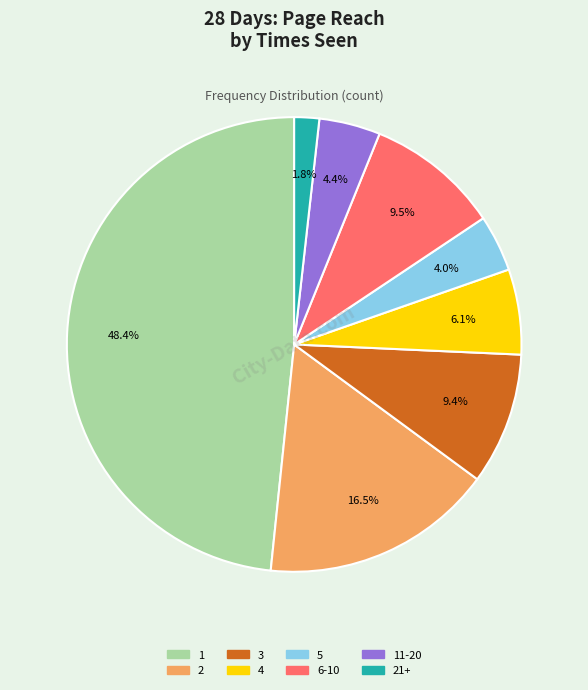

Which category has the smallest portion of the pie?

21+